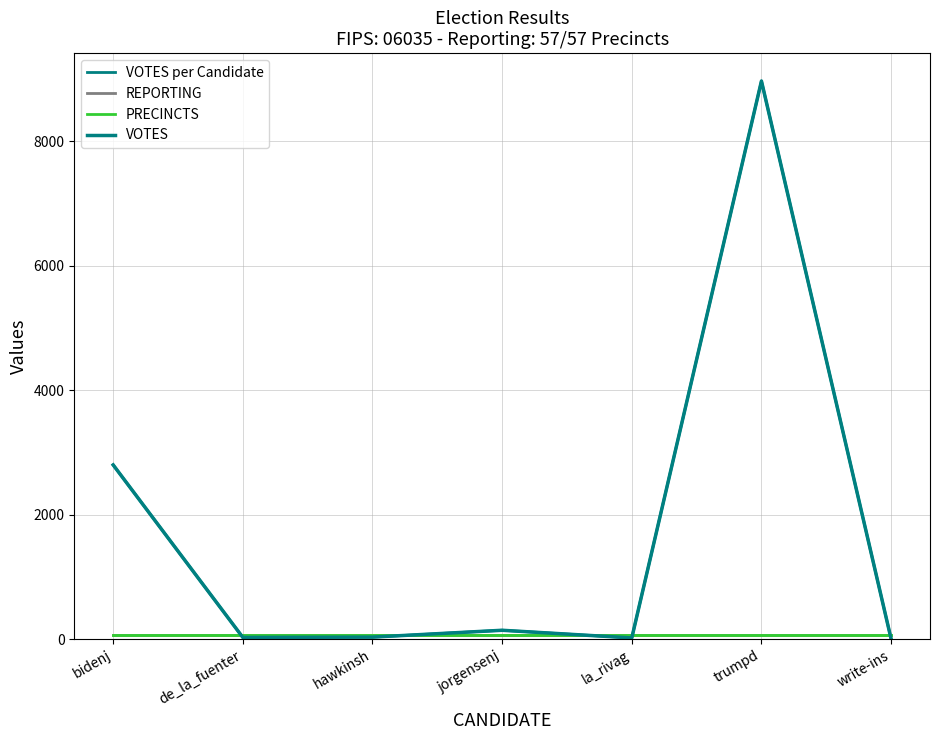

Does the chart display data point markers on the line(s)?

No